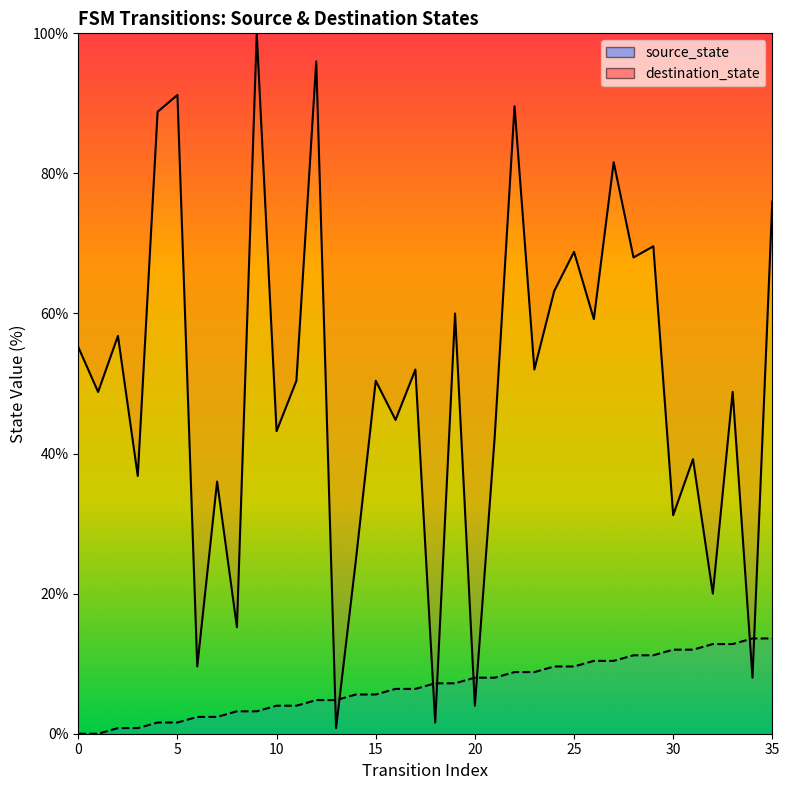

Reading left to right, transcribe all the data shown in this chart.

source_state: 0.0	0.0	0.8	0.8	1.6	1.6	2.4	2.4	3.2	3.2	4.0	4.0	4.8	4.8	5.6	5.6	6.4	6.4	7.2	7.2	8.0	8.0	8.8	8.8	9.6	9.6	10.4	10.4	11.2	11.2	12.0	12.0	12.8	12.8	13.6	13.6
destination_state: 55.2	48.8	56.8	36.8	88.8	91.2	9.6	36.0	15.2	100.0	43.2	50.4	96.0	0.8	24.8	50.4	44.8	52.0	1.6	60.0	4.0	42.4	89.6	52.0	63.2	68.8	59.2	81.6	68.0	69.6	31.2	39.2	20.0	48.8	8.0	76.0